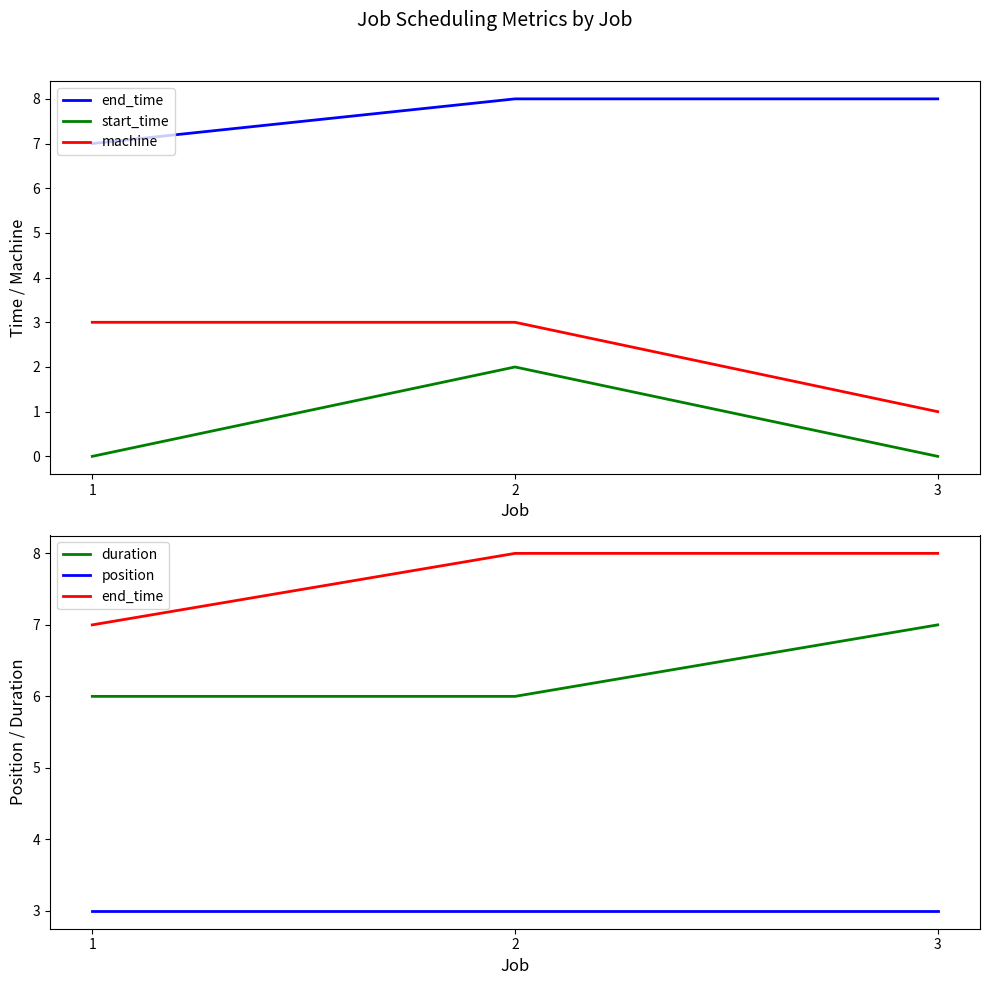

What is the approximate value of position at 1?

3